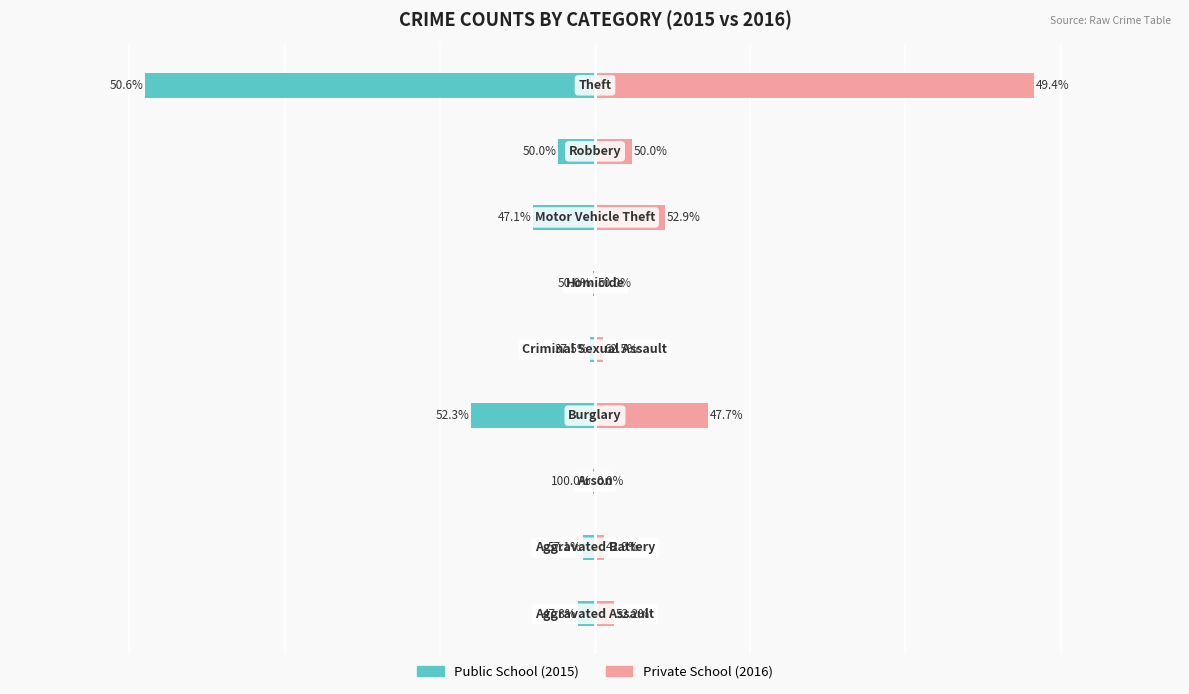

Reading left to right, extract all data points from this chart.

Public School: 0=-11	1=-8	2=-1	3=-80	4=-3	5=-1	6=-40	7=-24	8=-290
Private School: 0=12	1=6	2=0	3=73	4=5	5=1	6=45	7=24	8=283